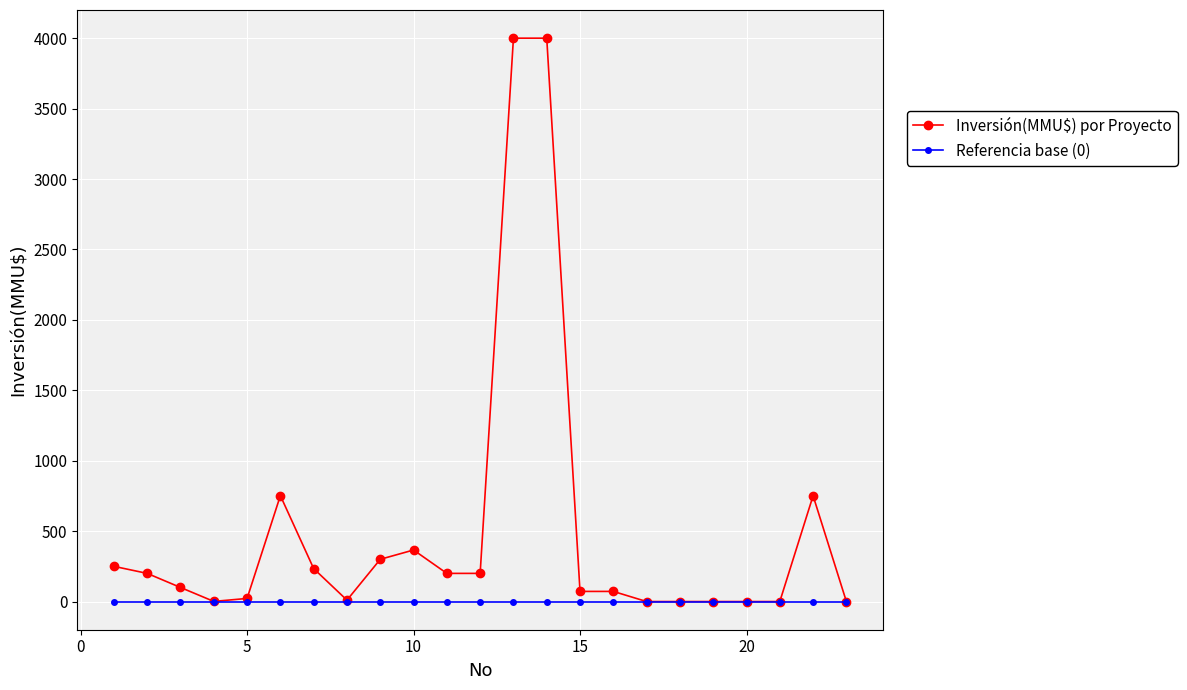

Which series has the largest total across all categories?

Inversión(MMU$) por Proyecto